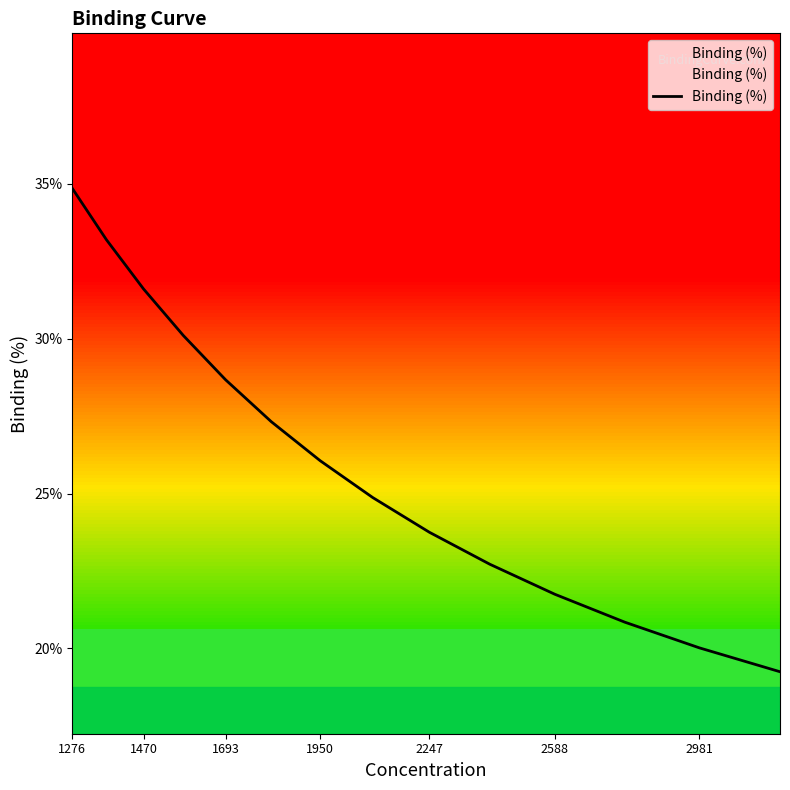

What is the greatest value displayed?

34.9